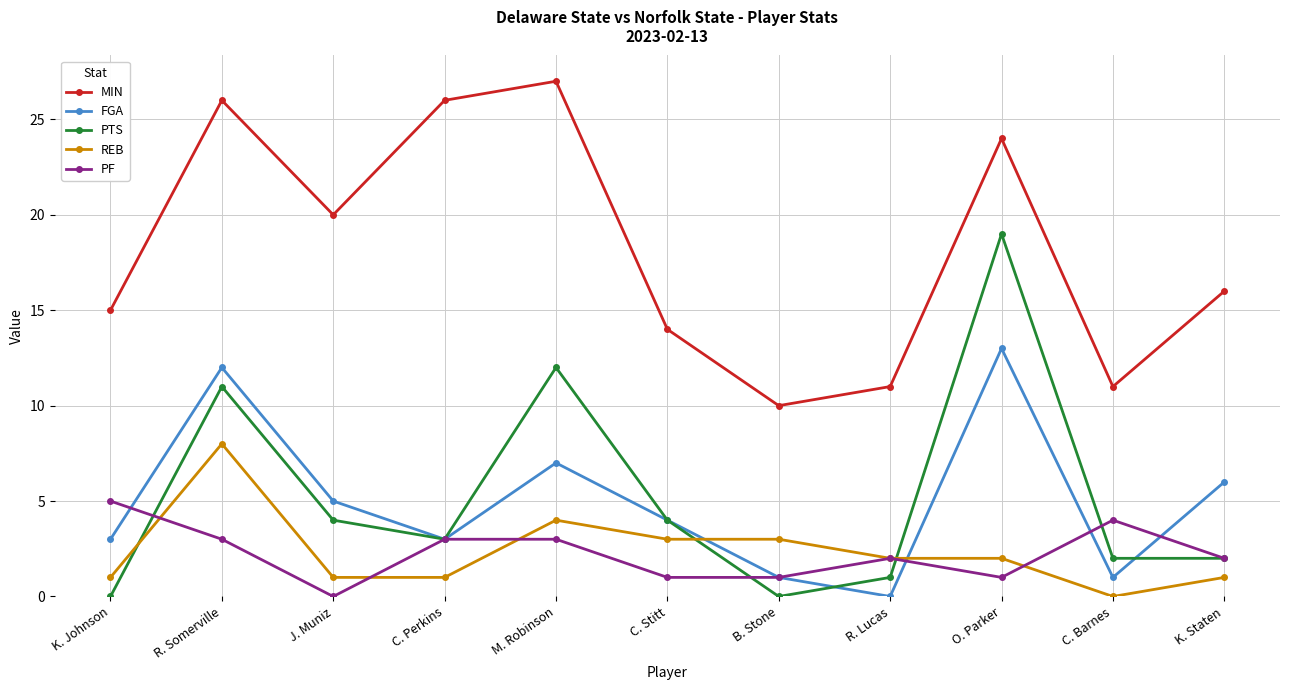

How many intersections are there between PTS and REB?

3